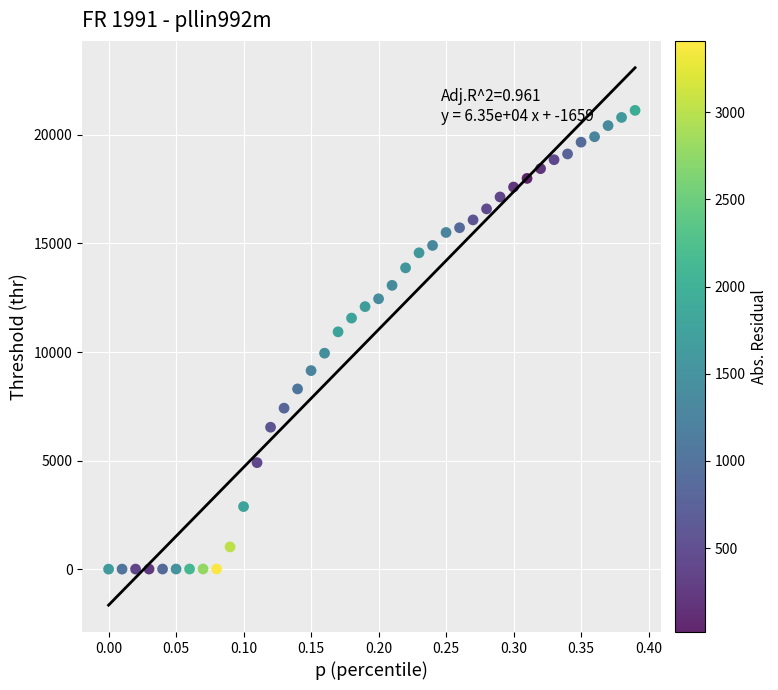

What is the range of X values (max minus min)?

0.4